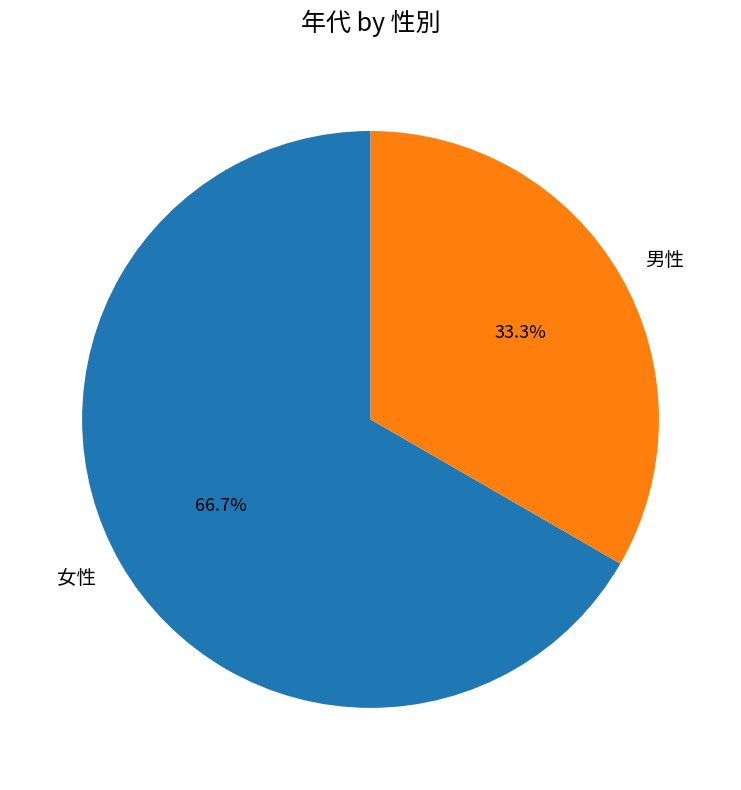

To the nearest percent, what is the average slice percentage?

50%